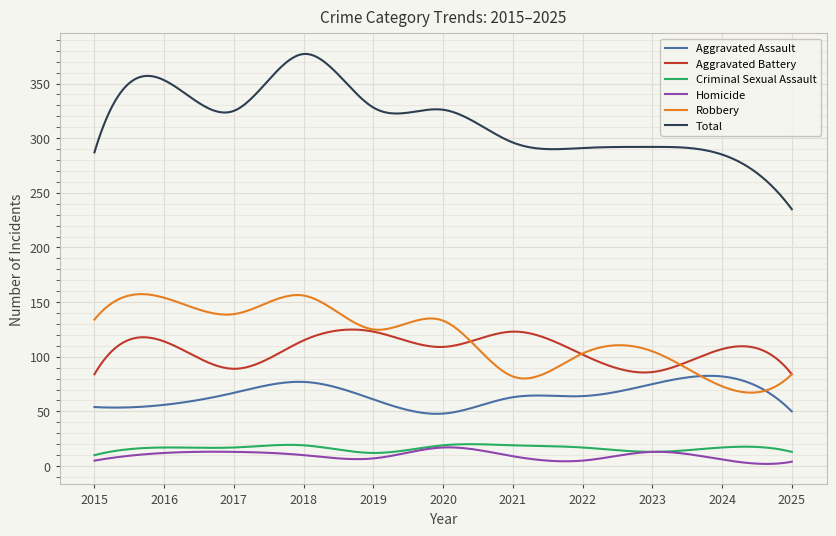

How many lines are shown in the chart?

6